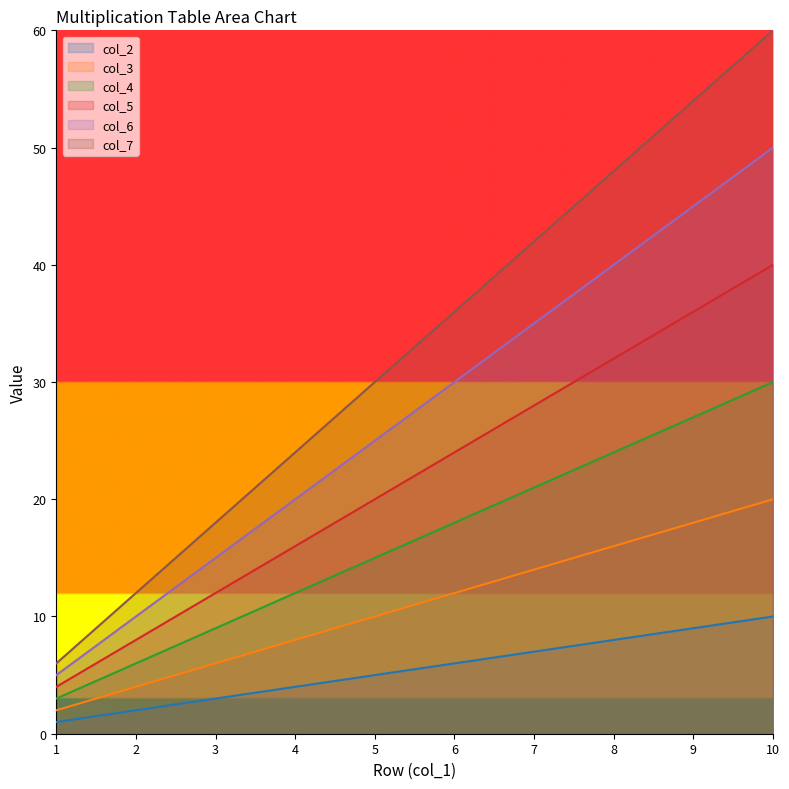

Is the value of col_7 at 6 greater than the value of col_3 at 5?

Yes